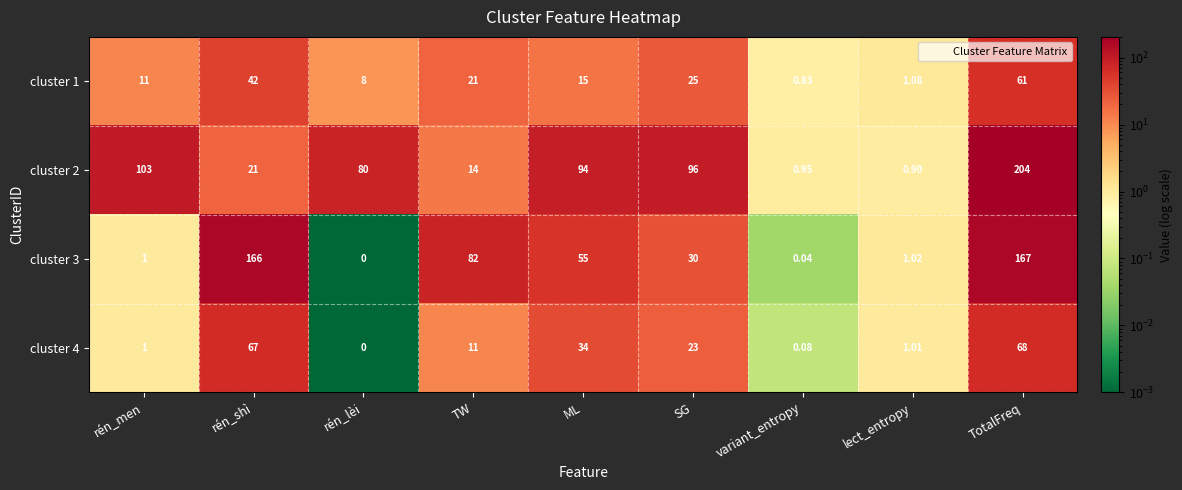

What is the total value across all series at TW?

128.0